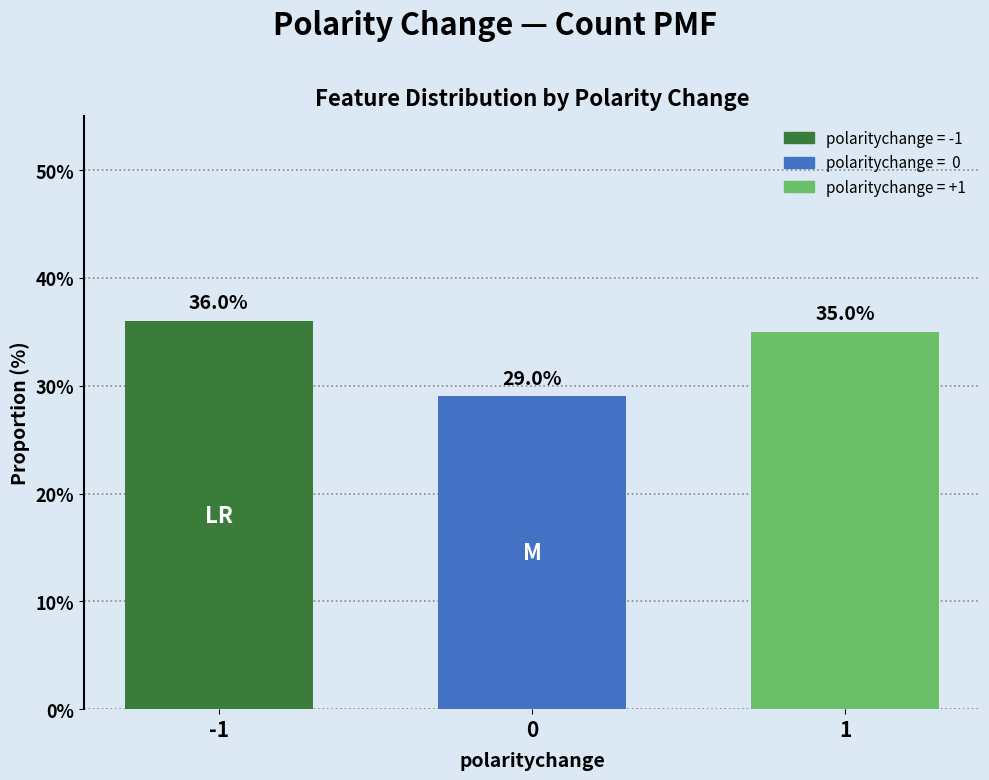

Count the values in the range 28 to 36.

3